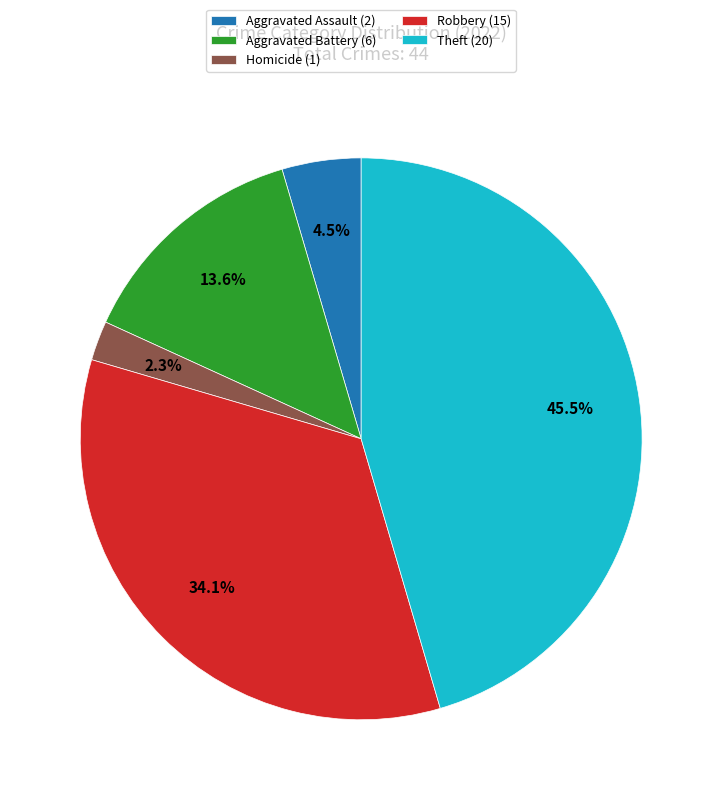

Is there a majority slice in this chart?

No